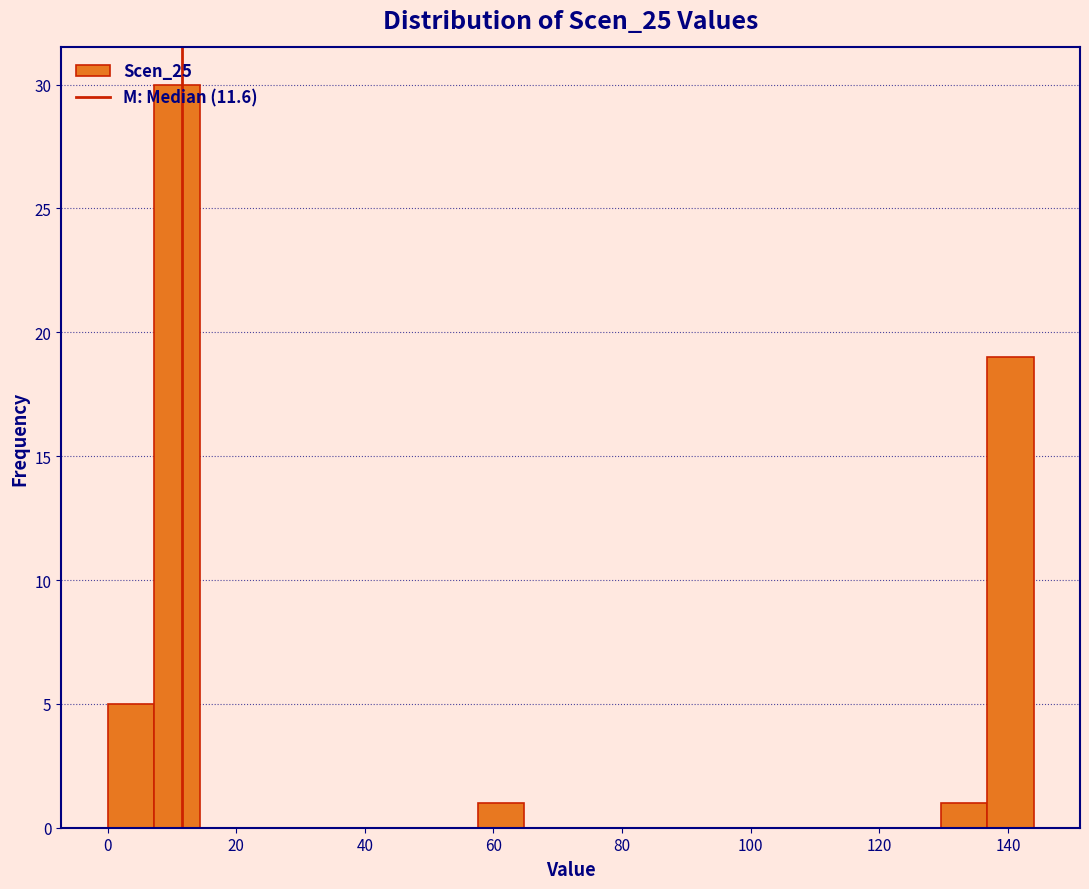

Around what value on the x-axis is the tallest bar? Give the approximate position of its centre, as read against the axis.

10